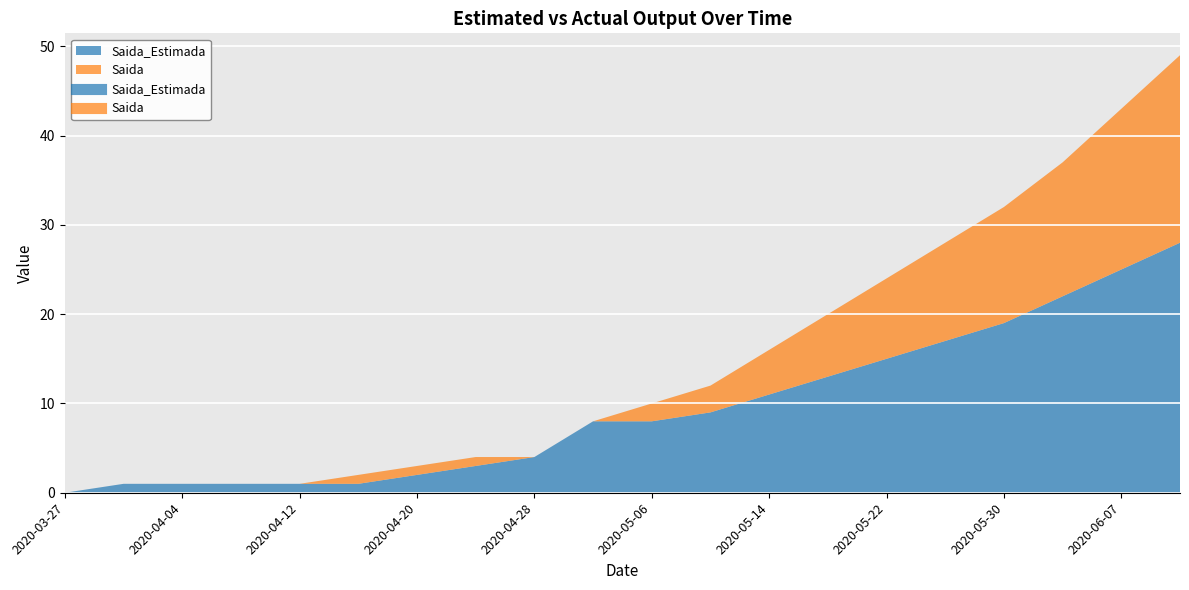

Which series has the largest total across all categories?

Saida_Estimada